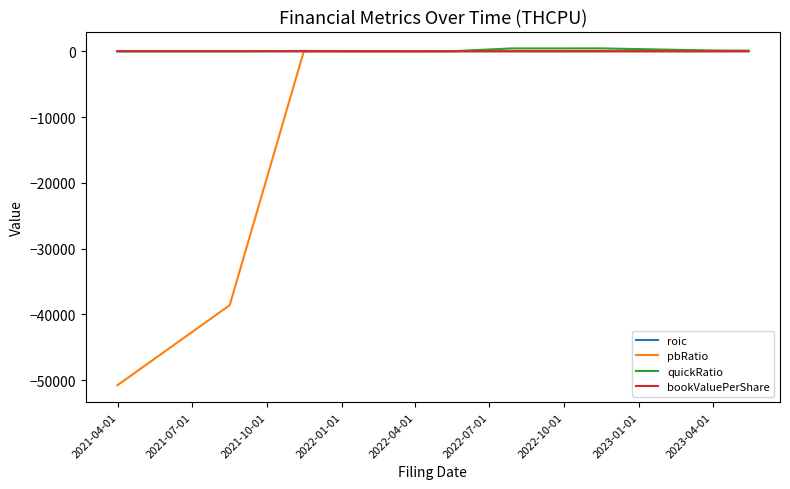

Which series has the largest range (max minus min)?

pbRatio